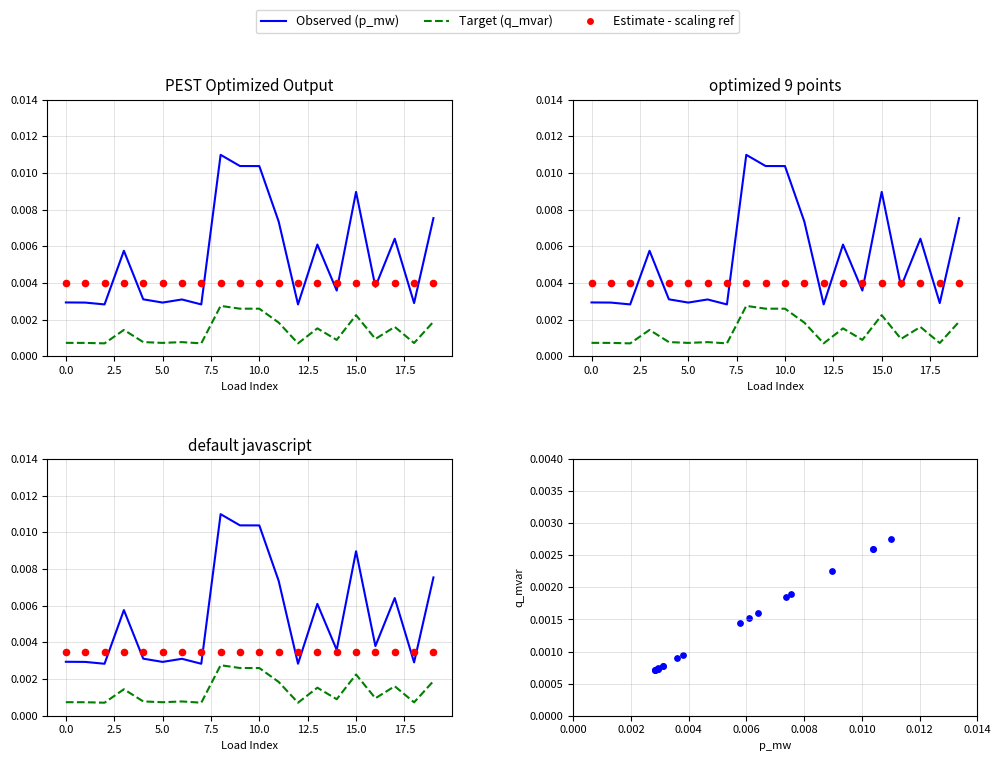

Which series reaches the maximum Y coordinate?

p_mw (Observed)